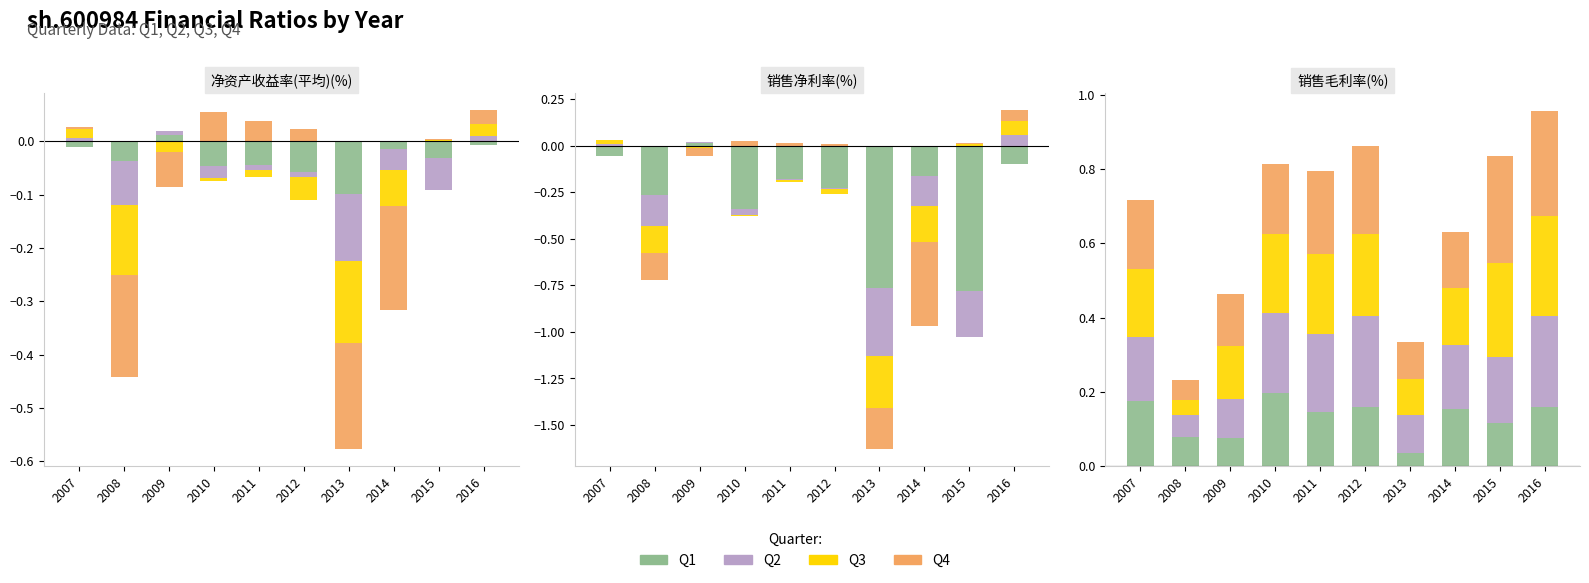

What is the sum of the Q4 values at 2014 and 2013?

0.3